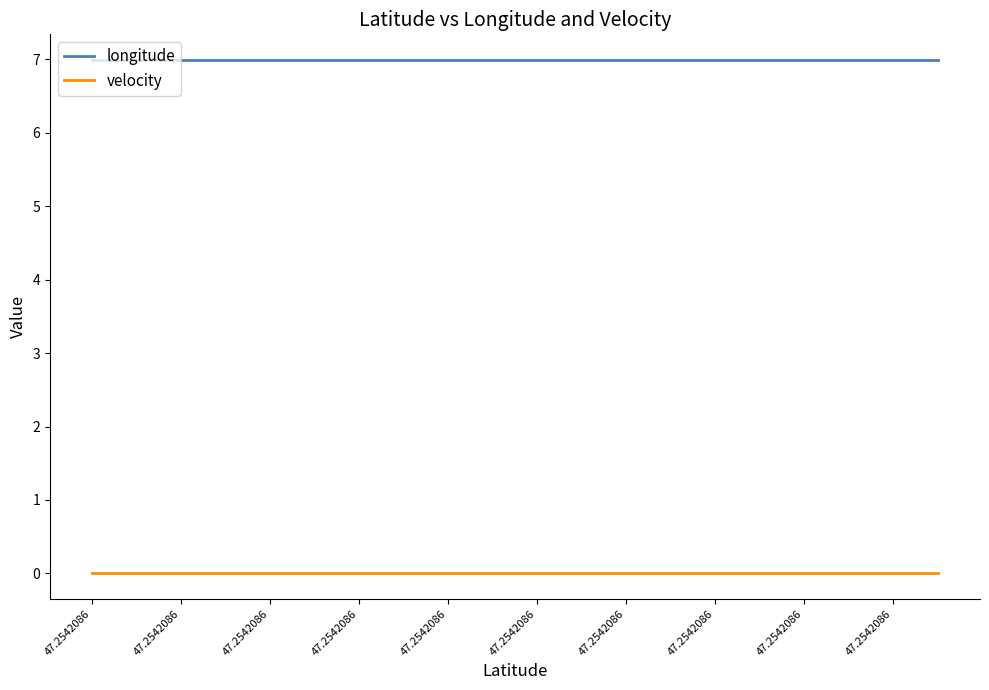

True or false: longitude and velocity cross at least once.

False